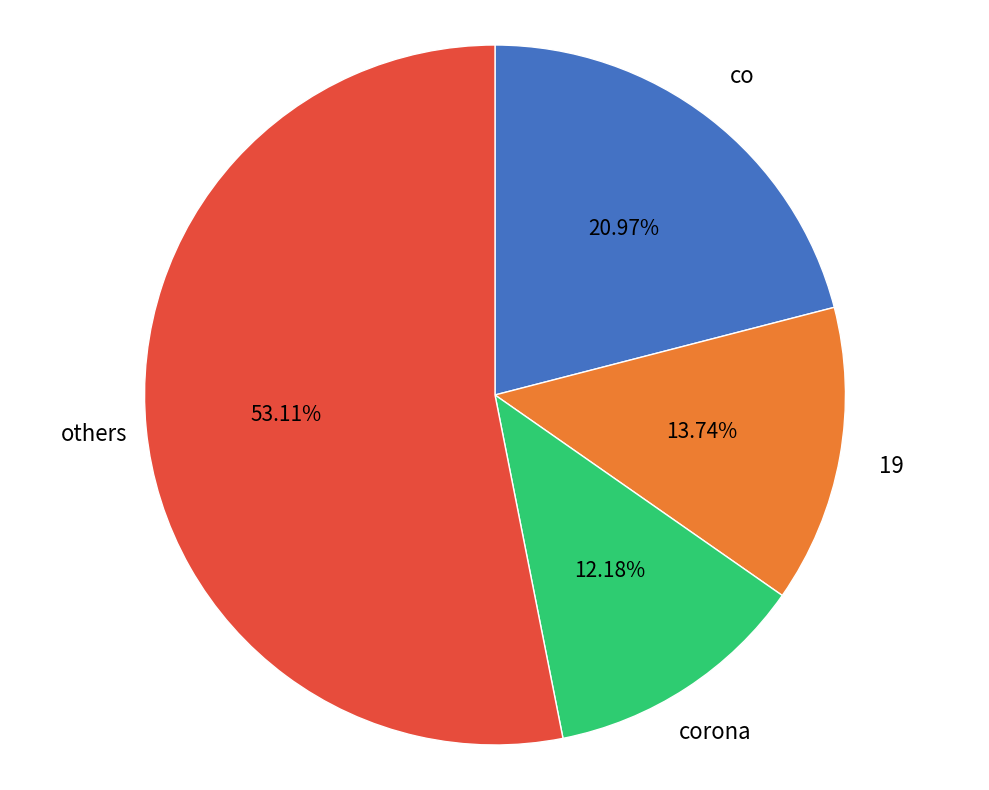

Is there a majority slice in this chart?

Yes